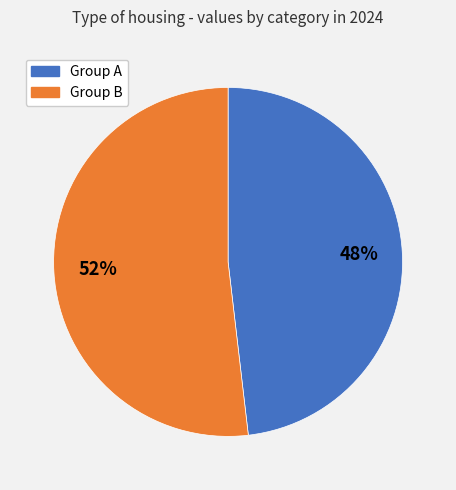

Does Group A account for over 50% of the chart?

No